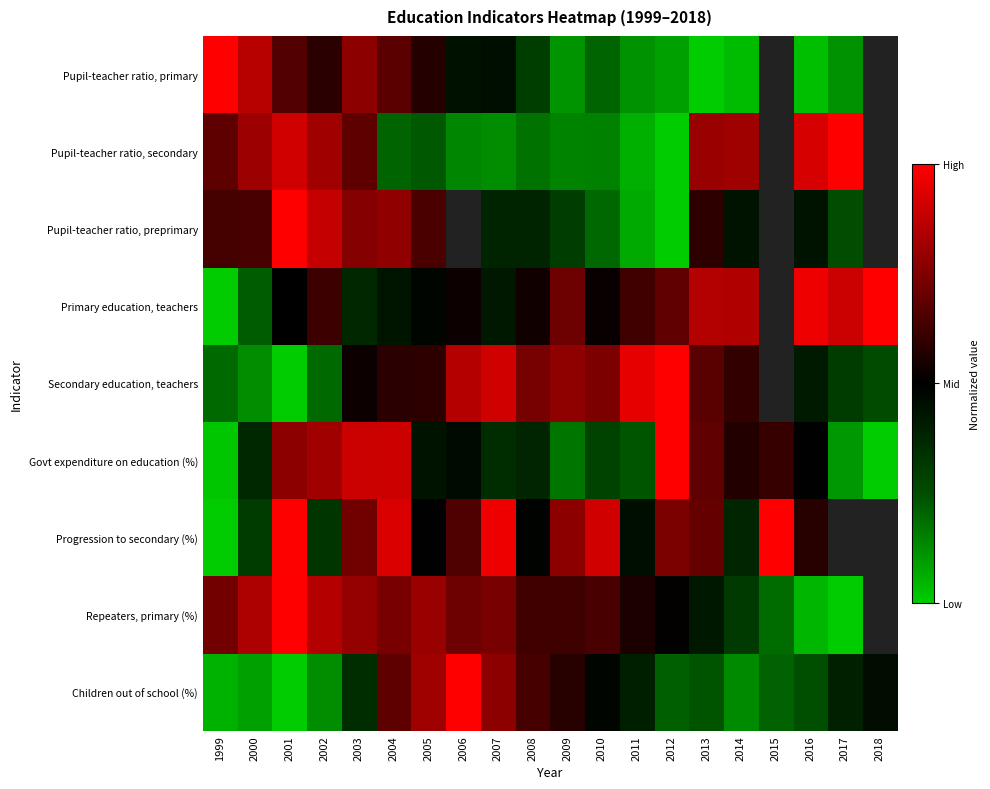

What is the difference between the maximum and minimum values in the Pupil-teacher ratio, primary series?

1.0